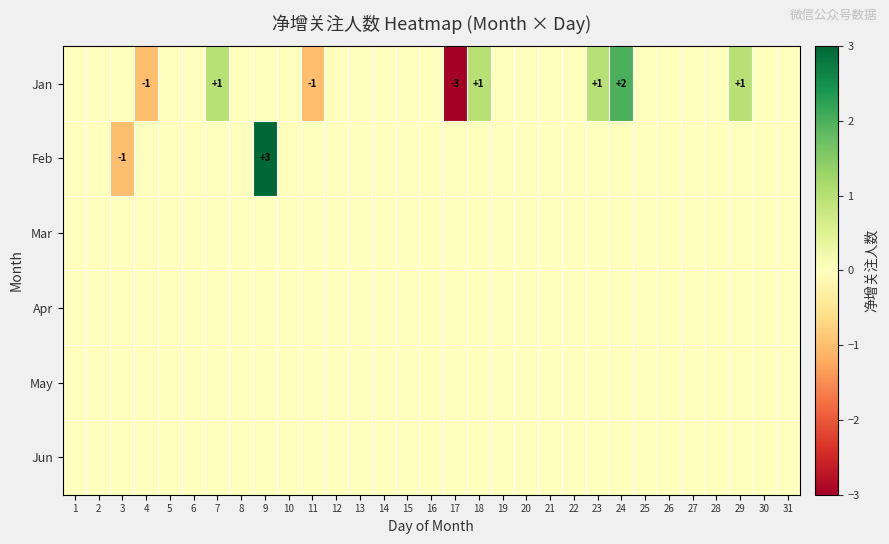

Is the value of Feb at 7 greater than the value of Jan at 21?

No